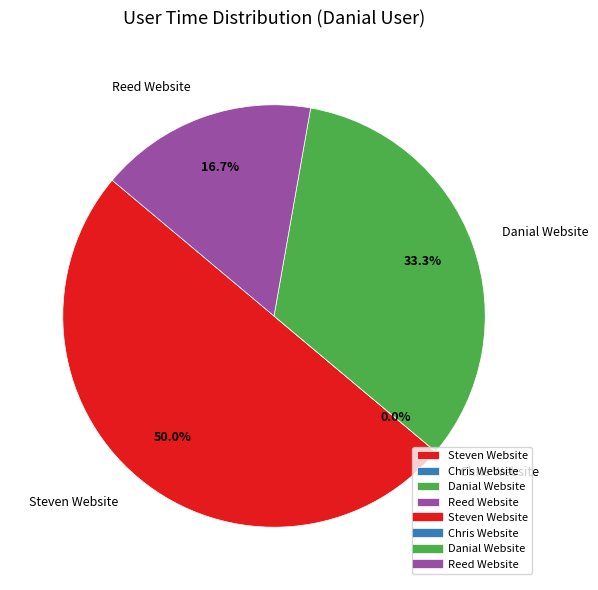

Which slice is the largest?

Steven Website